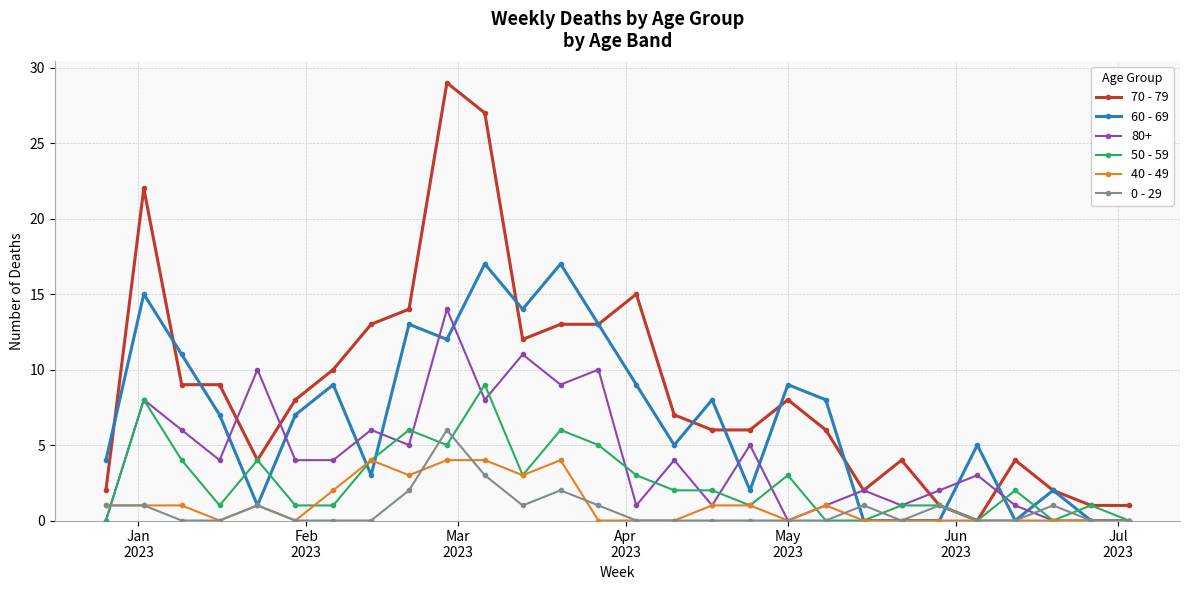

Which series has the largest total across all categories?

70 - 79